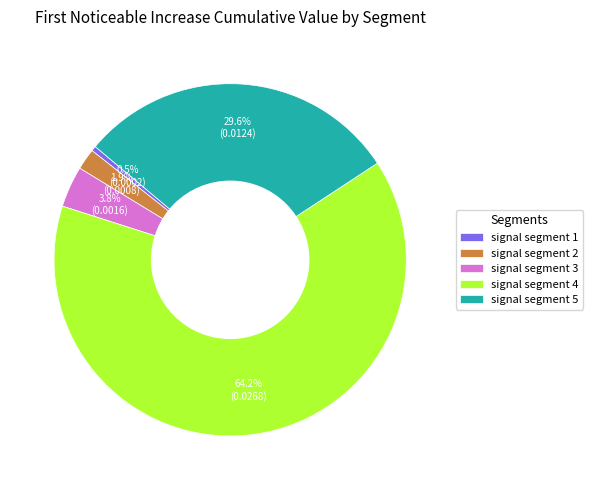

Is it true that signal segment 4 is 64% of the pie?

True